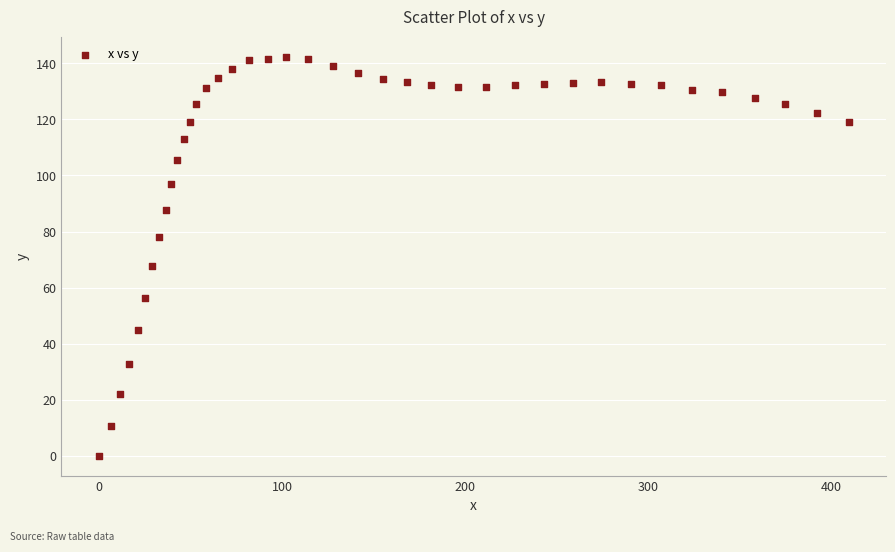

What Y value in the scatter plot is closest to 71?

67.6